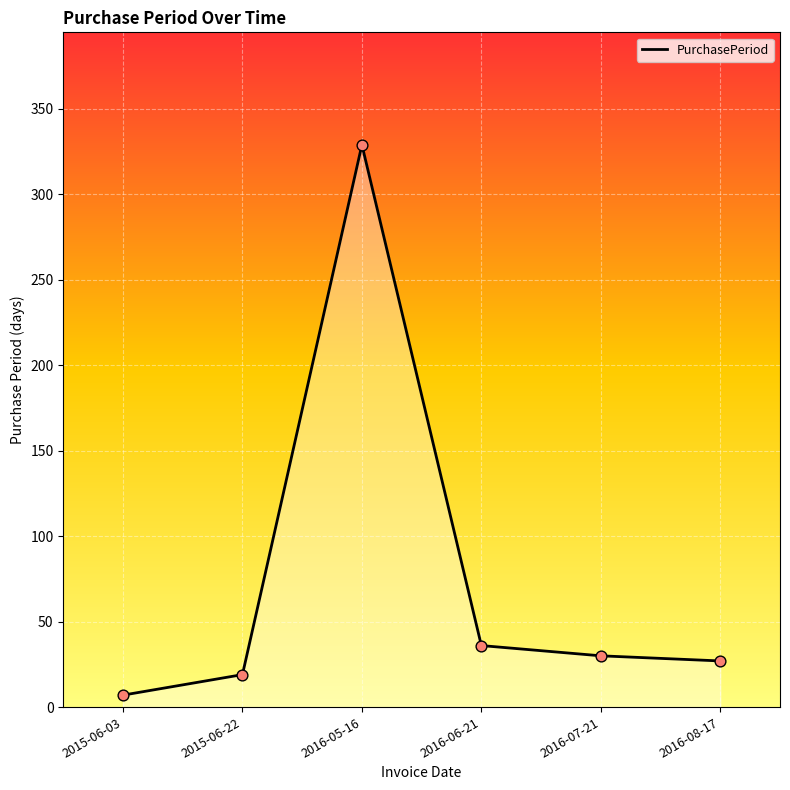

What is the ratio of the value at 2015-06-03 to the value at 2016-06-21?

0.2